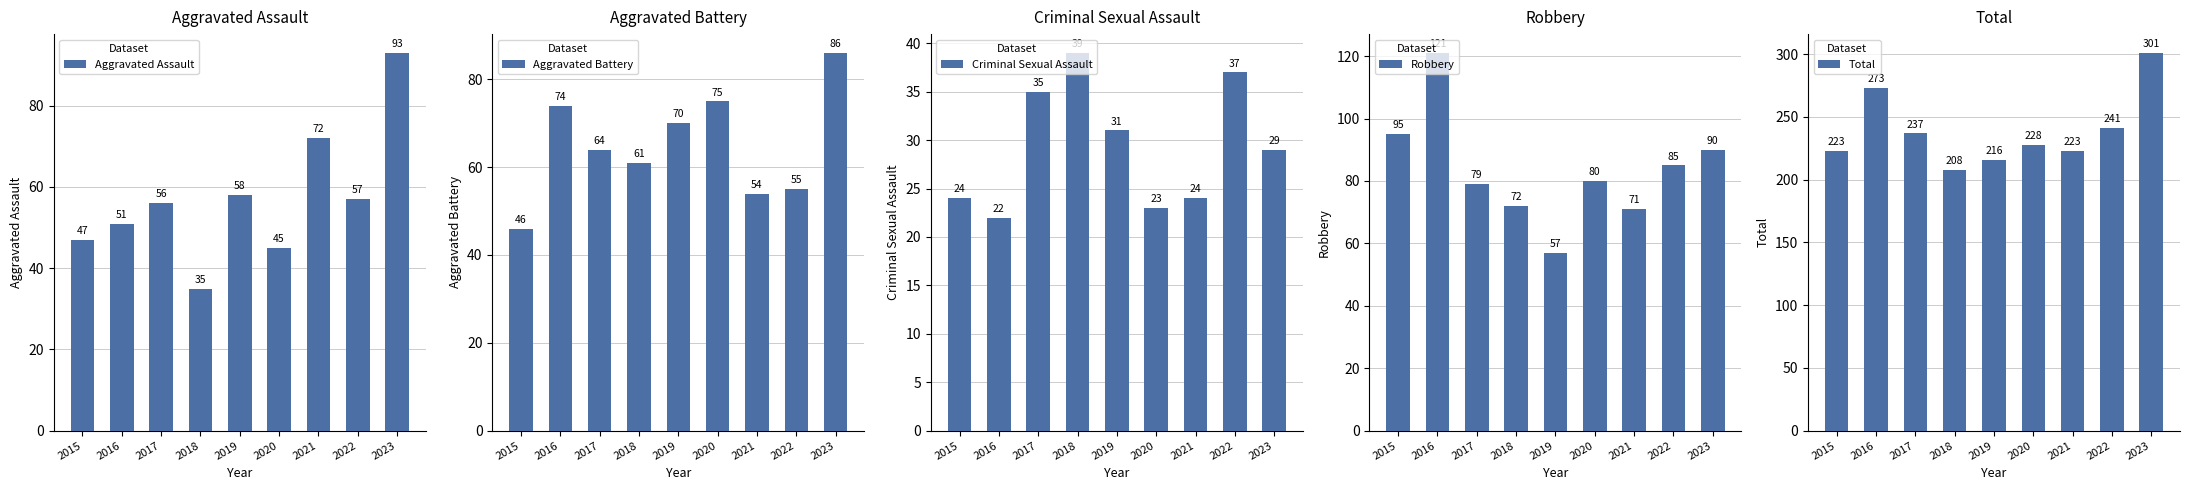

What are all the series names shown in the legend?

Aggravated Assault, Aggravated Battery, Criminal Sexual Assault, Robbery, Total